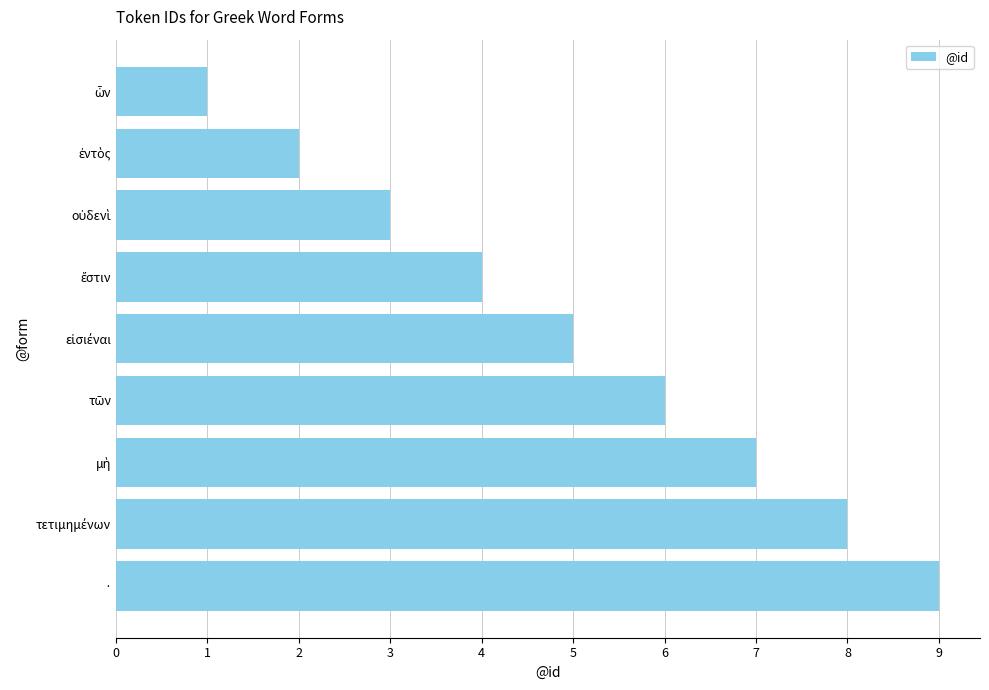

Which label corresponds to the largest value in the chart?

·